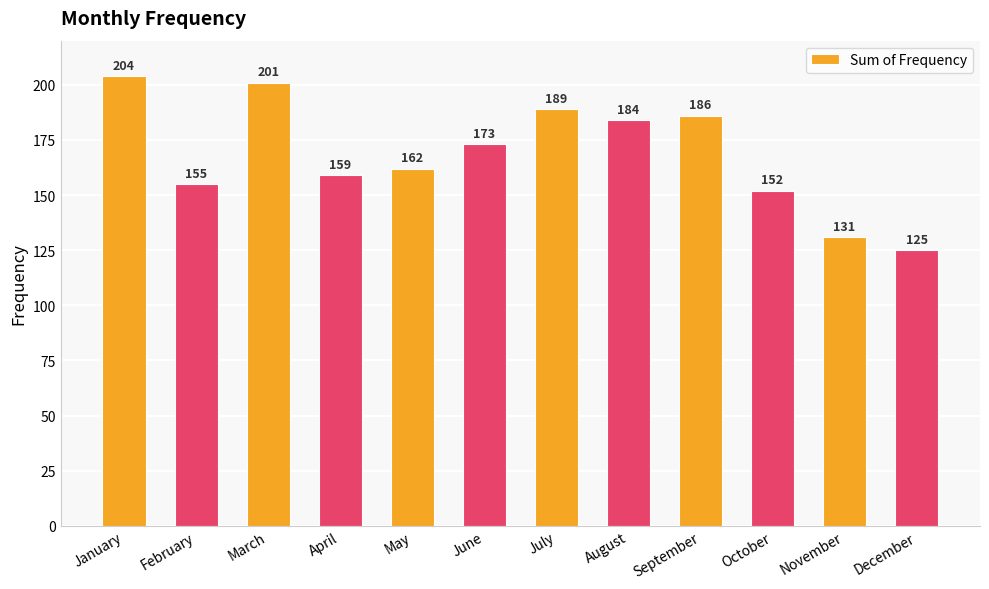

Which has a higher value, May or August?

August